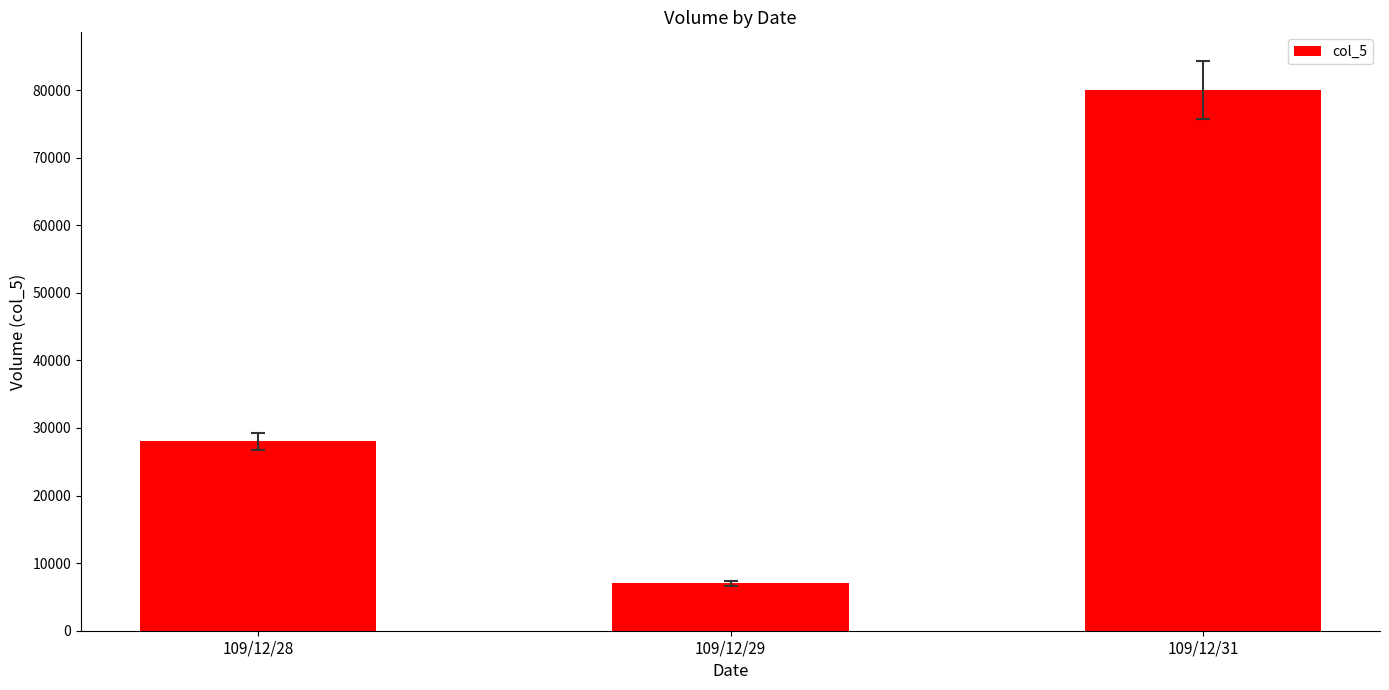

What is the value of the 2nd bar from the left?

7000